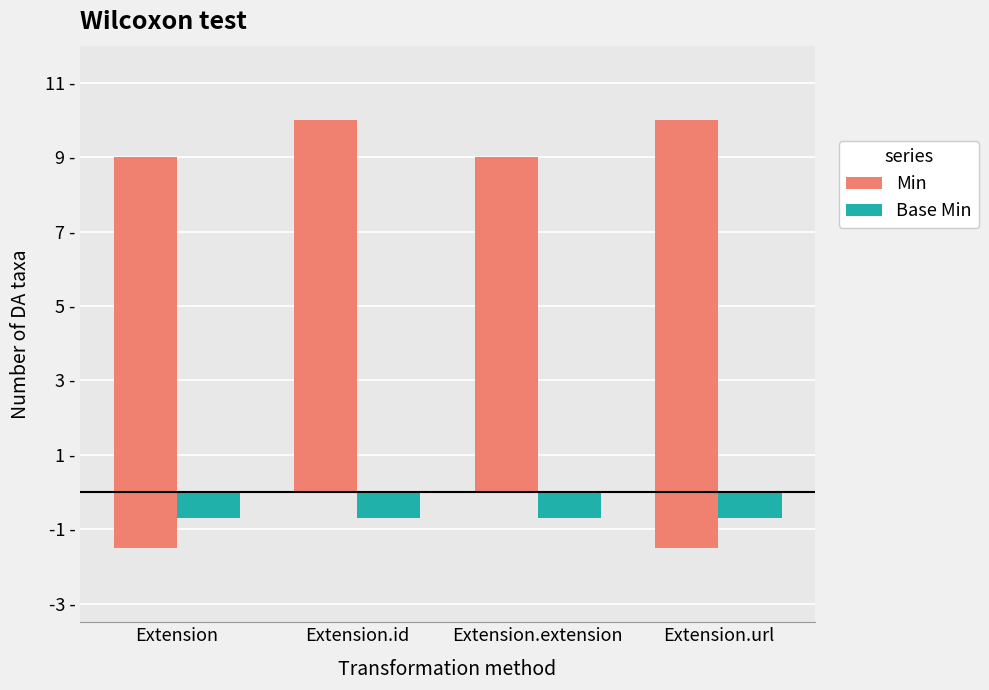

Which category has the highest value in the Min series?

Extension.id